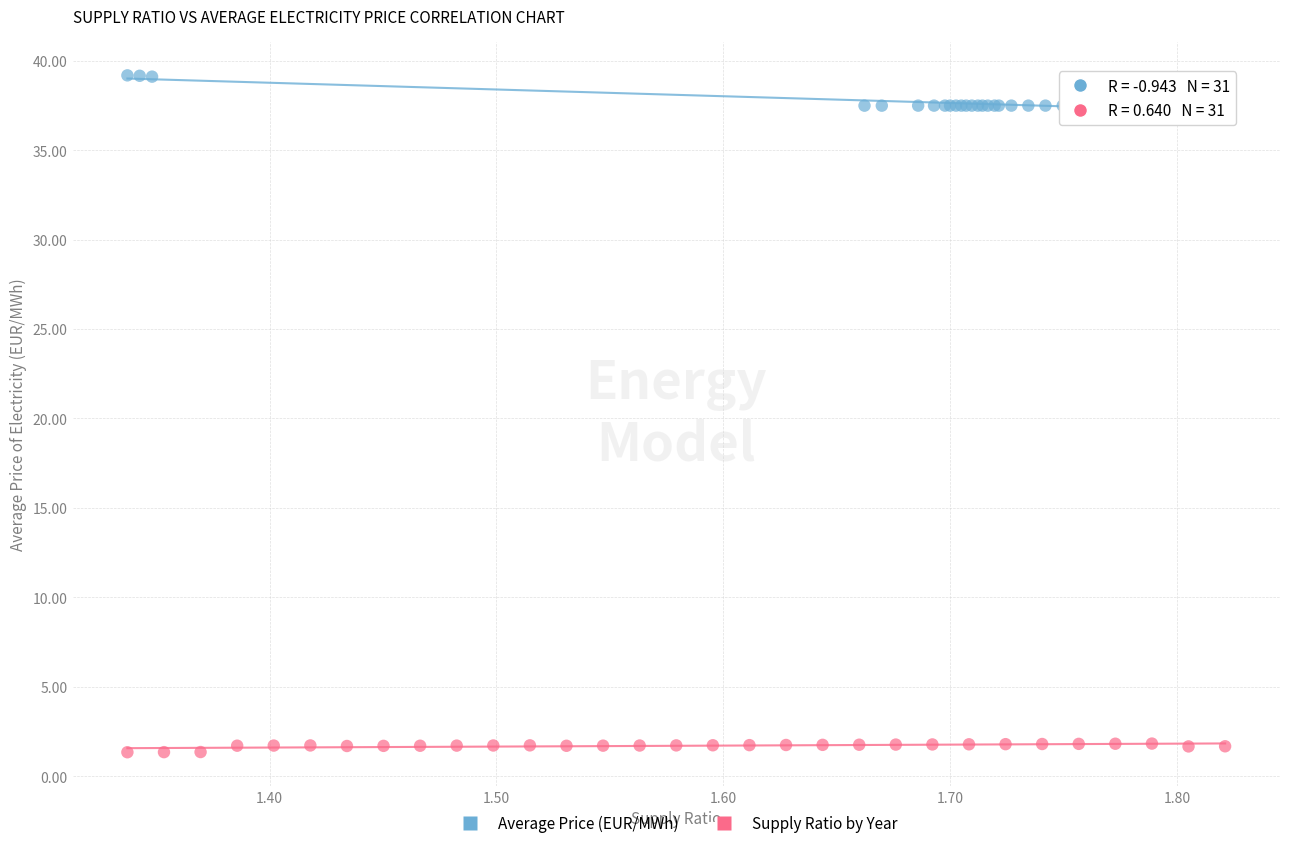

Which series contains the lowest Y value?

Supply Ratio by Year